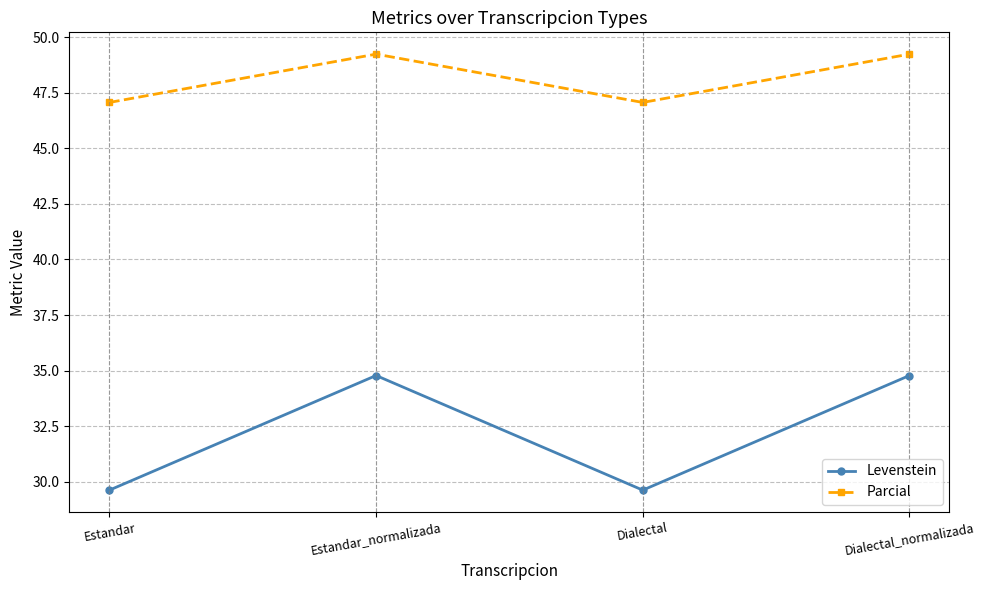

Count the number of categories in the chart.

4